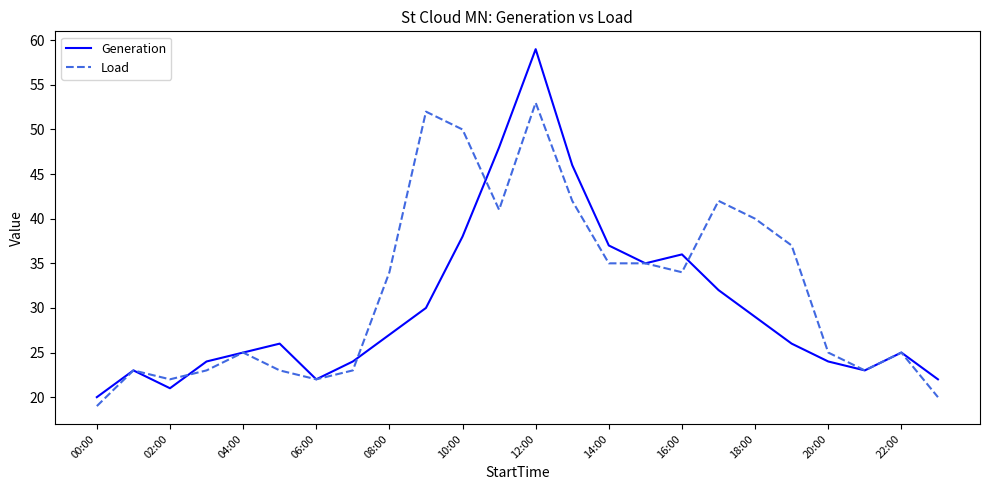

What is the difference between the maximum and minimum values in the Generation series?

39